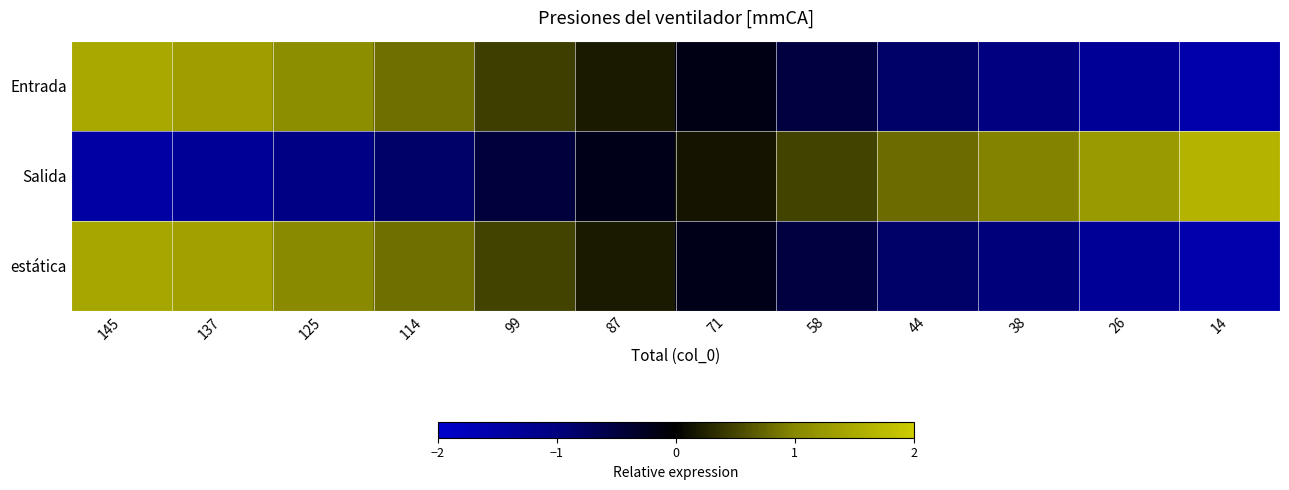

Between 58 and 44, which series saw the biggest shift?

estática